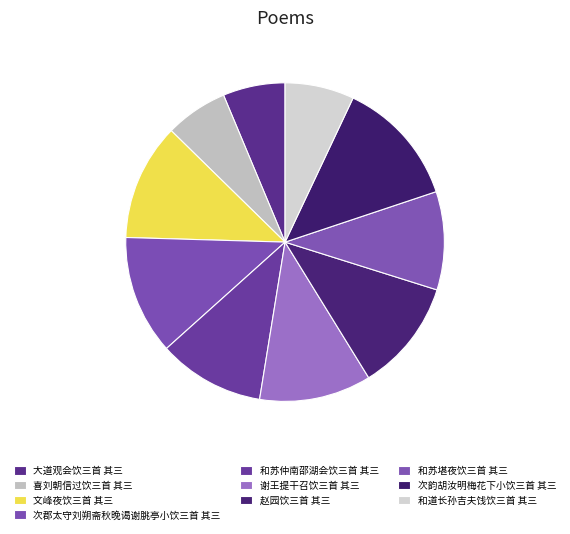

To the nearest percent, what is the combined percentage of 大道观会饮三首 其三 and 次韵胡汝明梅花下小饮三首 其三?

19%